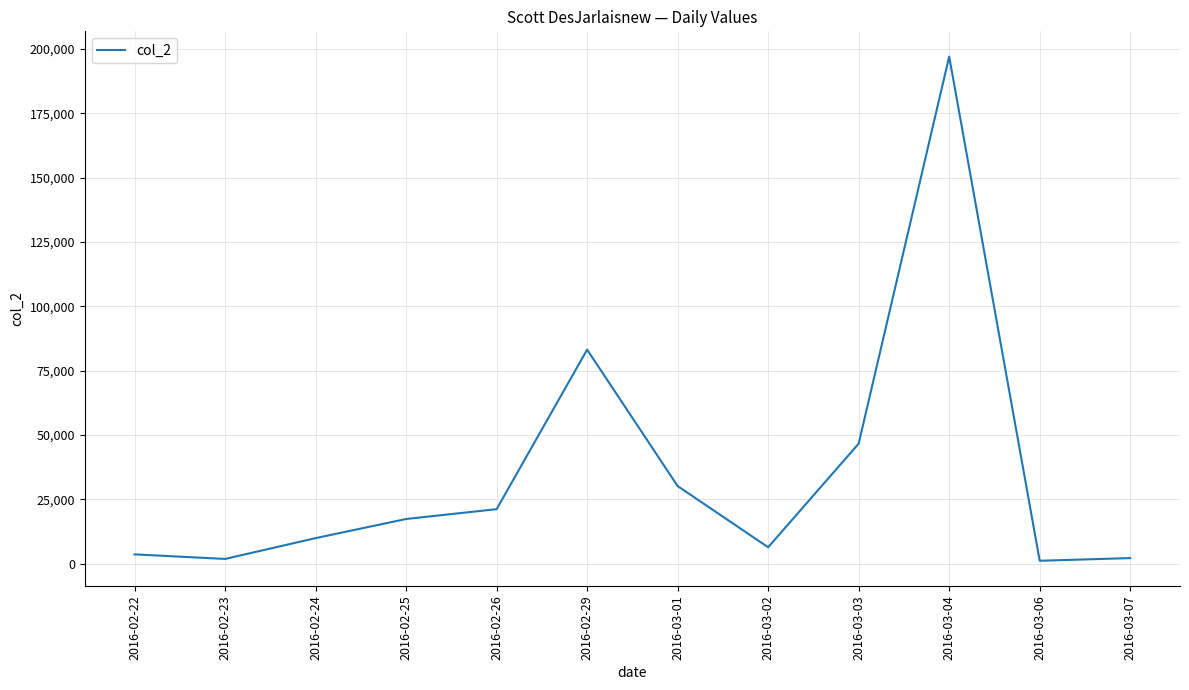

The value at 2016-02-24 is 9882. True or false?

True